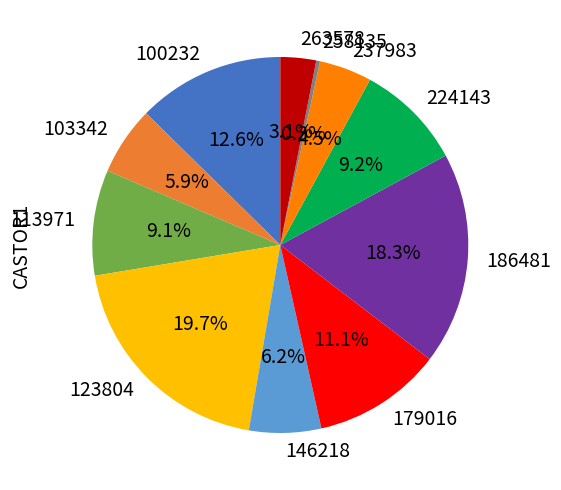

How many segments does this pie chart have?

11